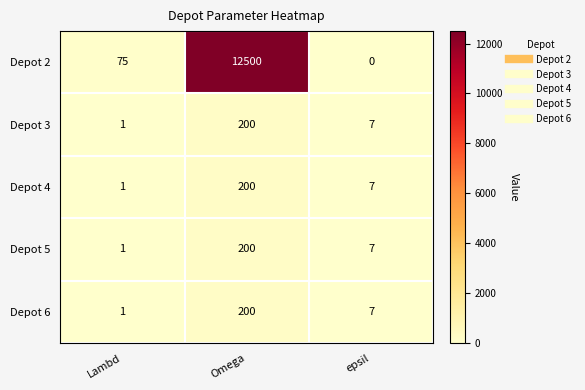

Rank the categories by Depot 2 value from lowest to highest.

epsil, Lambd, Omega